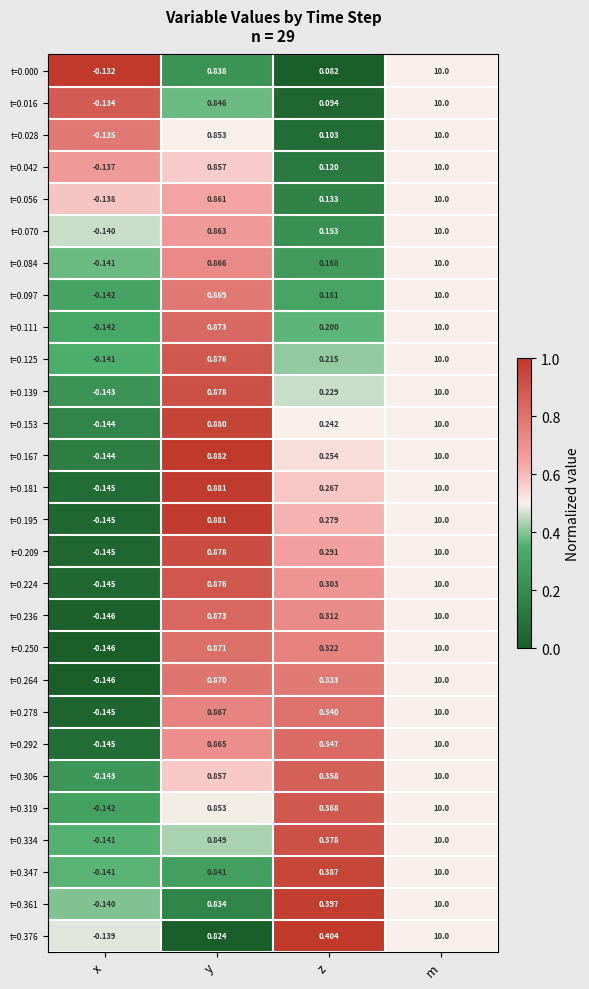

Rank the categories by t=0.000 value from lowest to highest.

x, z, y, m